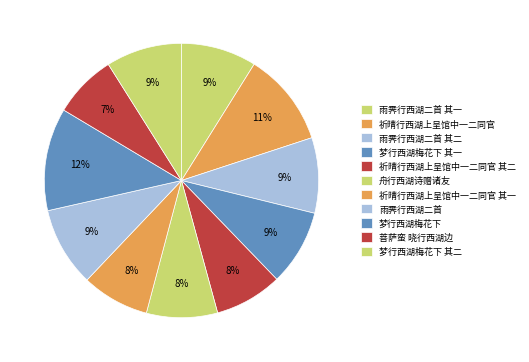

Does any single category account for the majority?

No